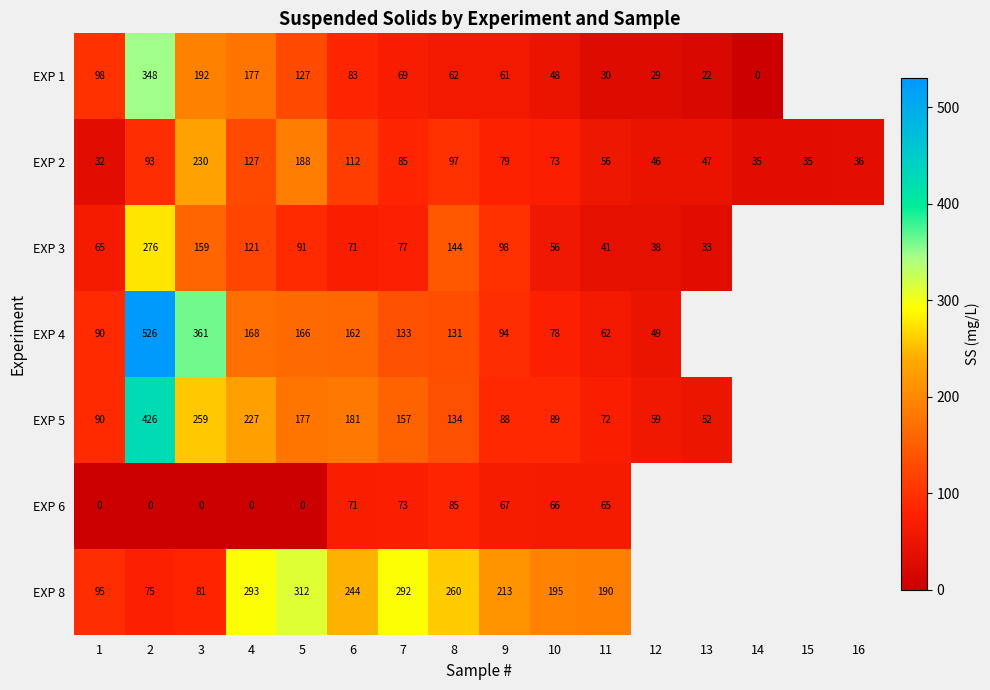

What is the spread (max minus min) of values at 3?

361.0